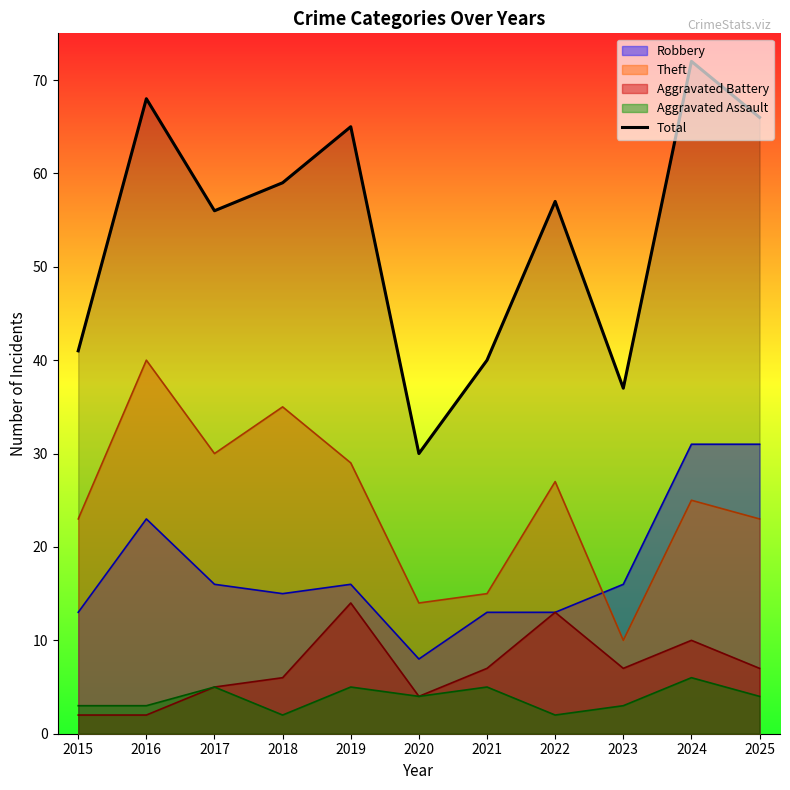

Which has a higher value, 2020 or 2017?

2017